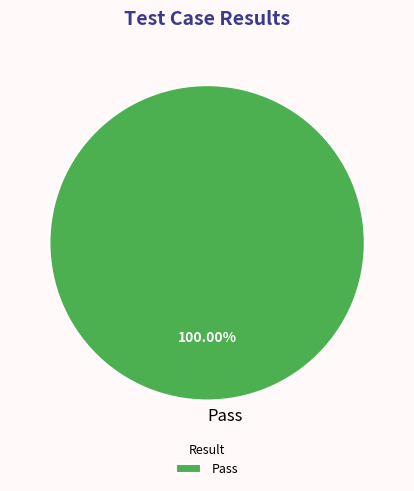

Rank the categories by value from lowest to highest.

Pass